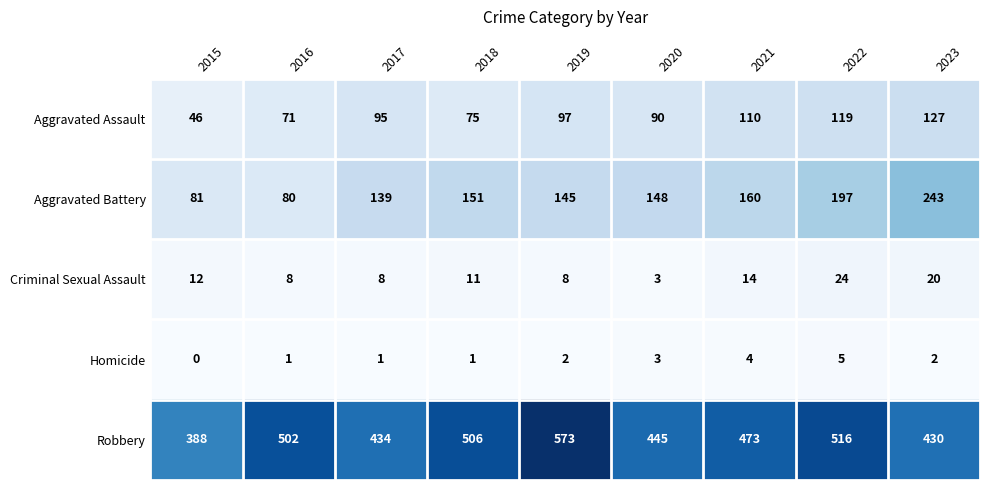

Rank the series at 2016 from highest to lowest value.

Robbery, Aggravated Battery, Aggravated Assault, Criminal Sexual Assault, Homicide